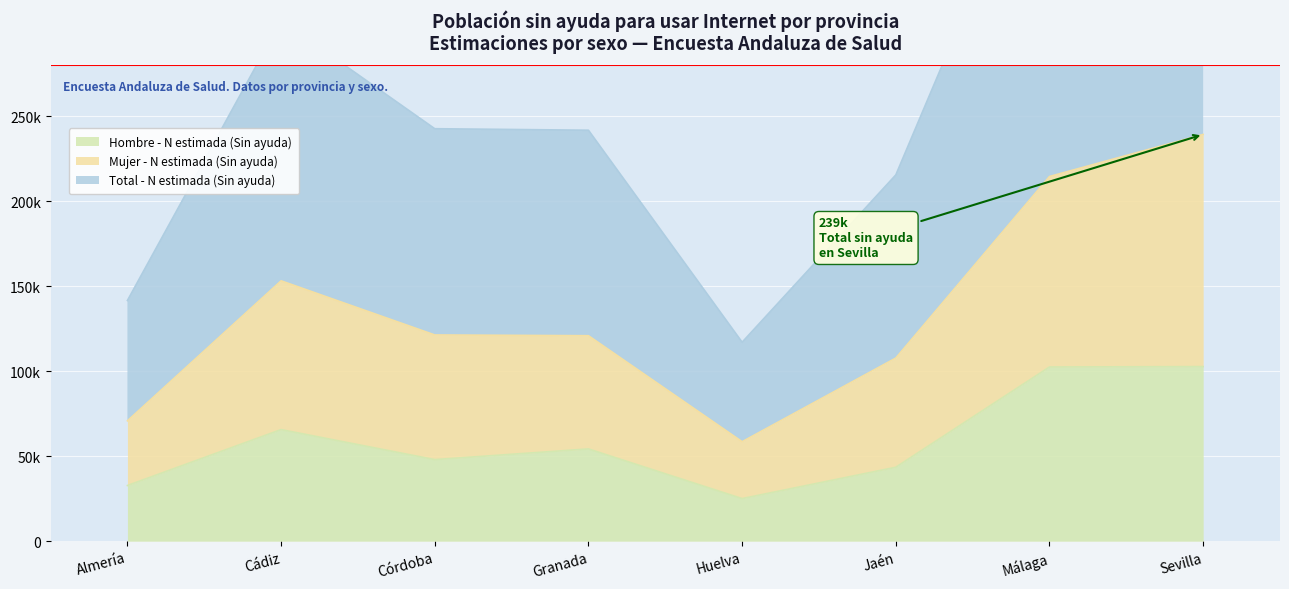

The value of Hombre - N estimada (Sin ayuda) at Córdoba is 12914. True or false?

False